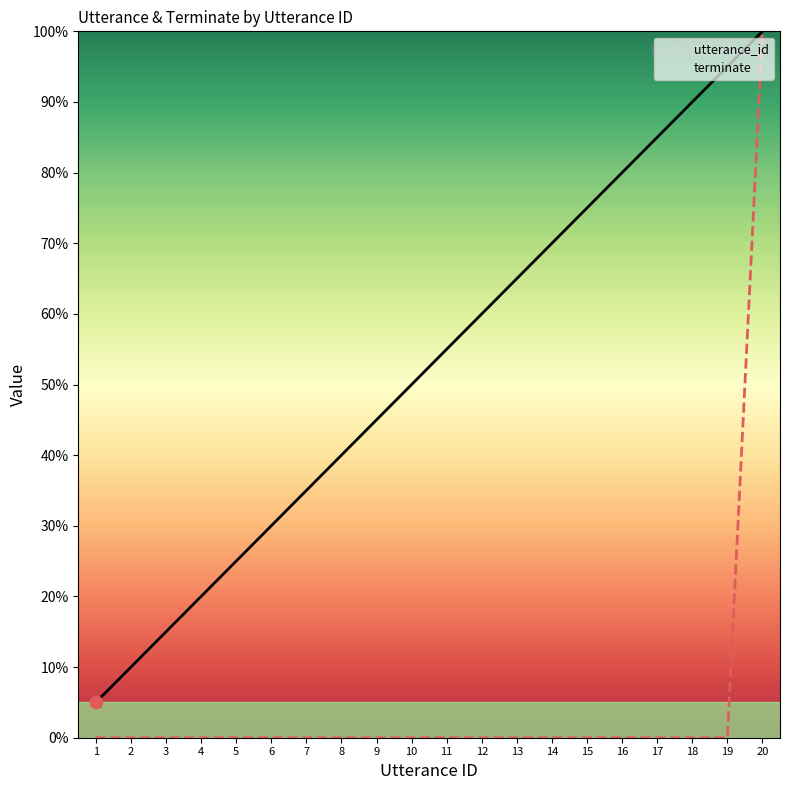

What is the total value across all series at 5?

25.0